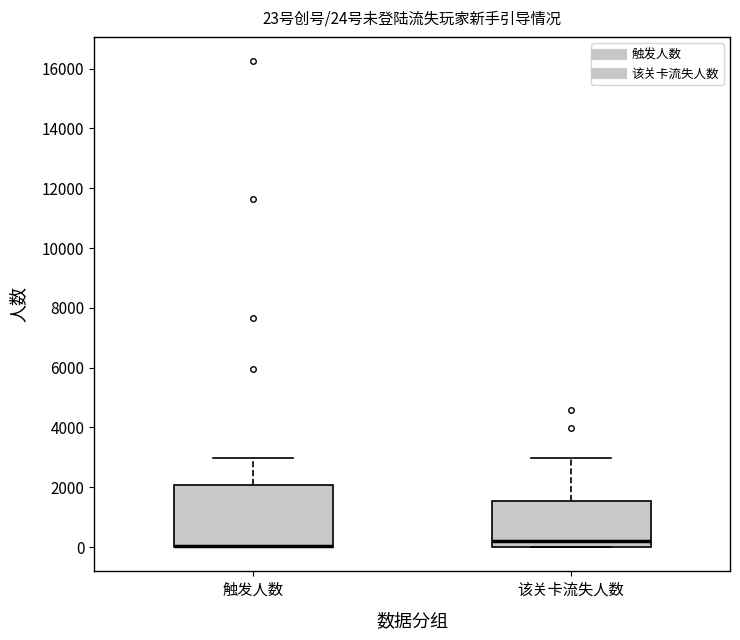

Which box is the tallest, from its lower edge to its upper edge?

触发人数